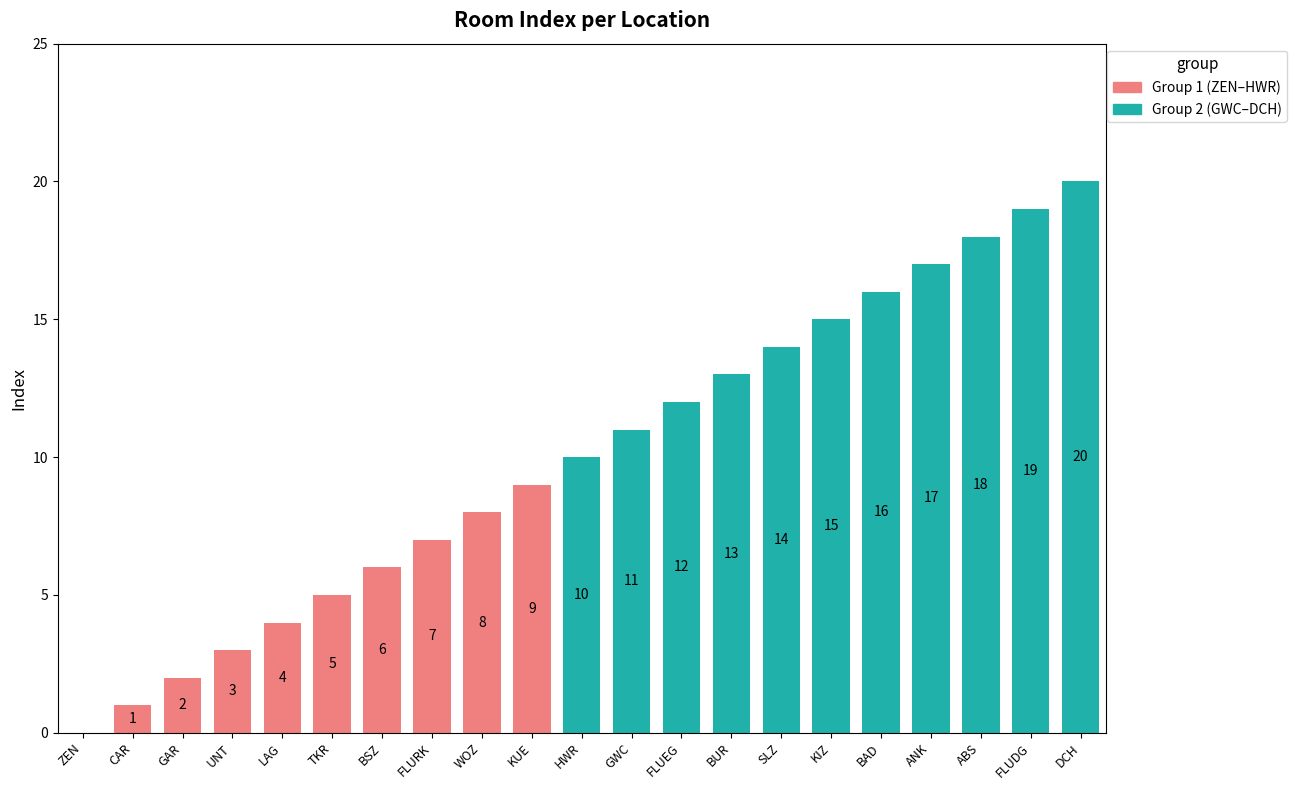

Read the value at WOZ, to the nearest 5.

10